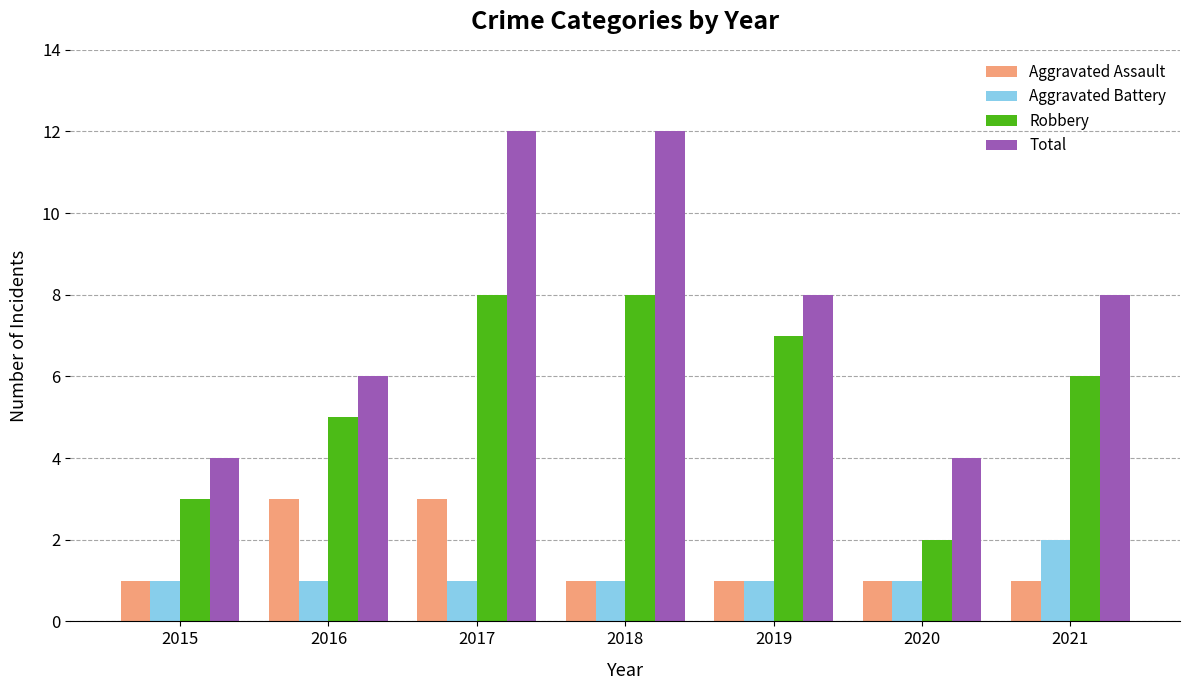

What is the maximum value shown in the chart?

12